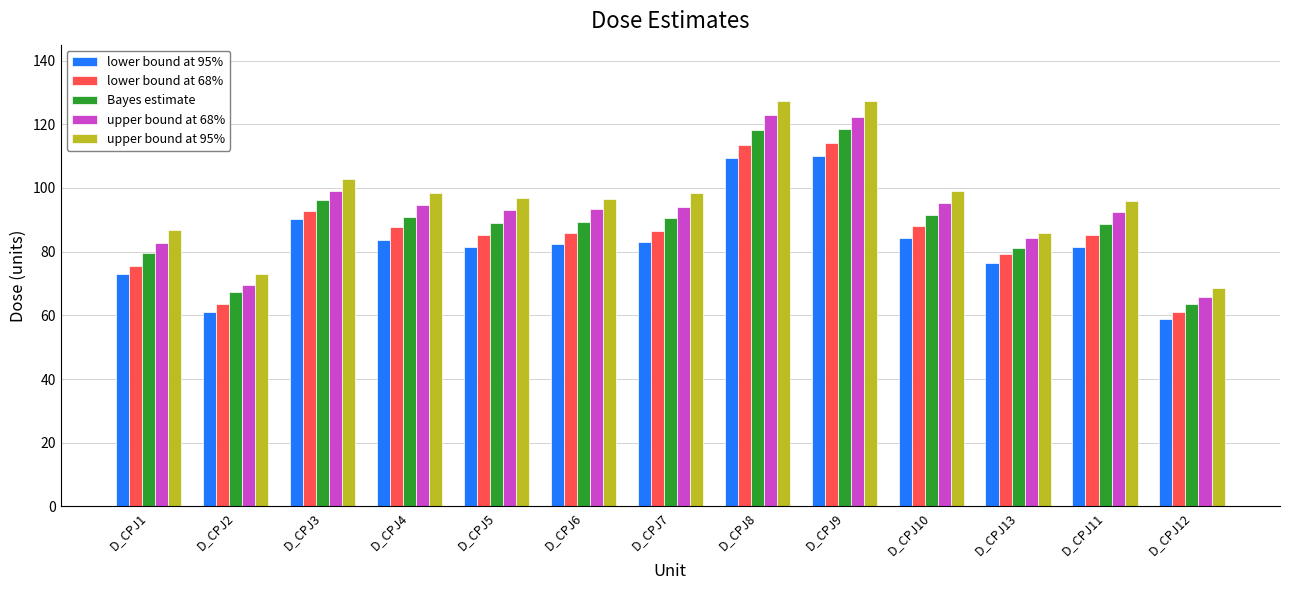

What is the difference between the maximum and minimum values in the upper bound at 68% series?

56.9